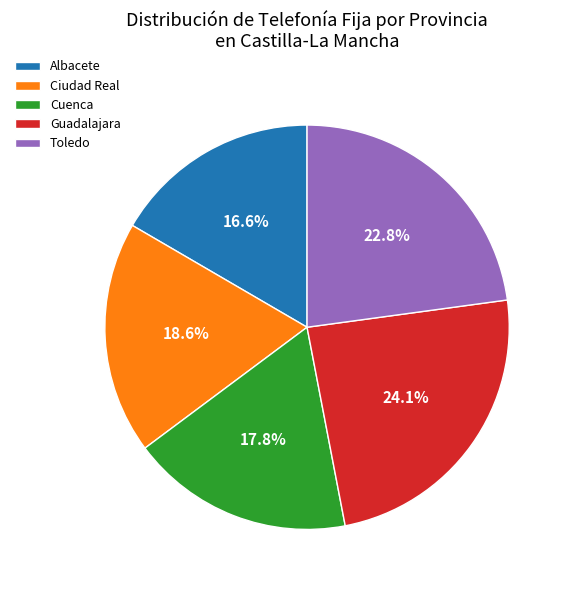

Does any single category account for the majority?

No